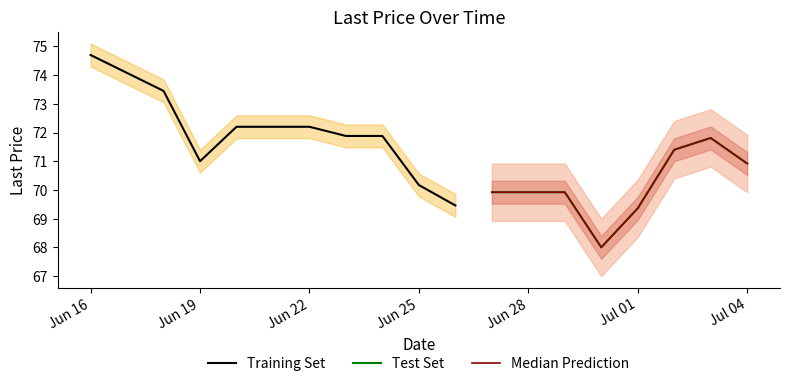

True or false: the data shows 69.9 at 2025-06-27.

True